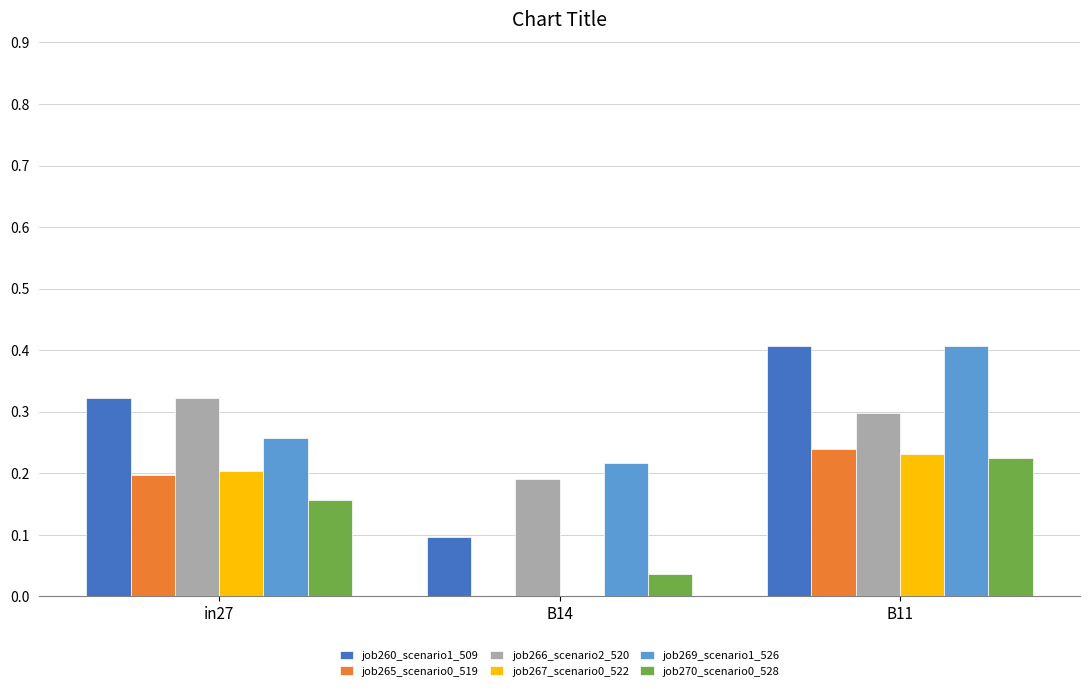

Count the job266_scenario2_520 values in the range 0 to 1.

3